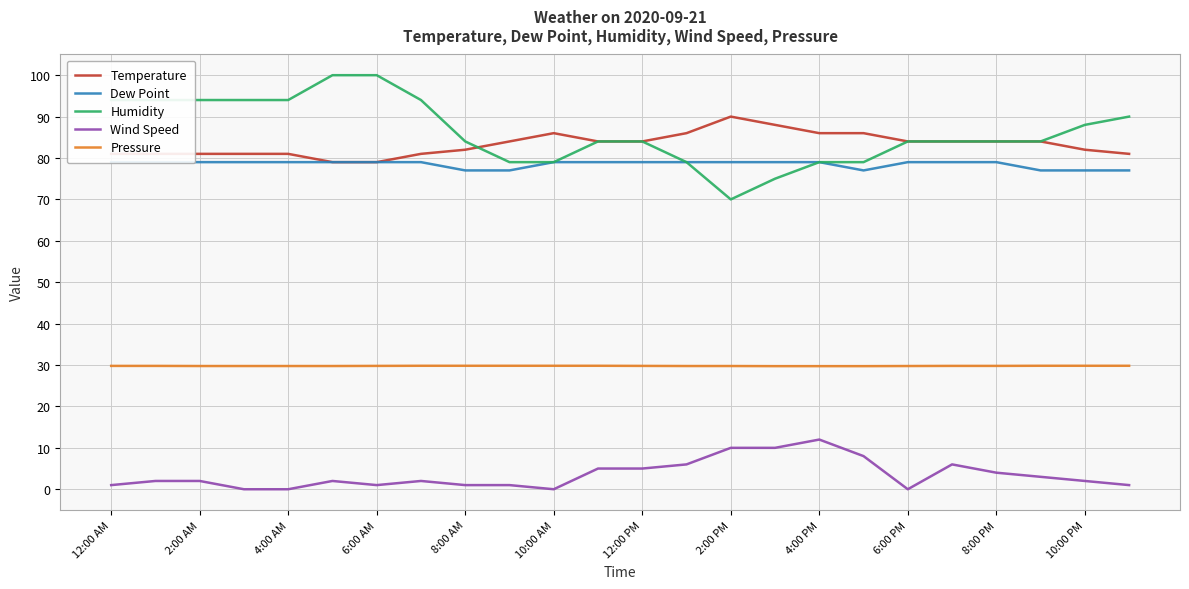

Does the chart have visible grid lines?

Yes